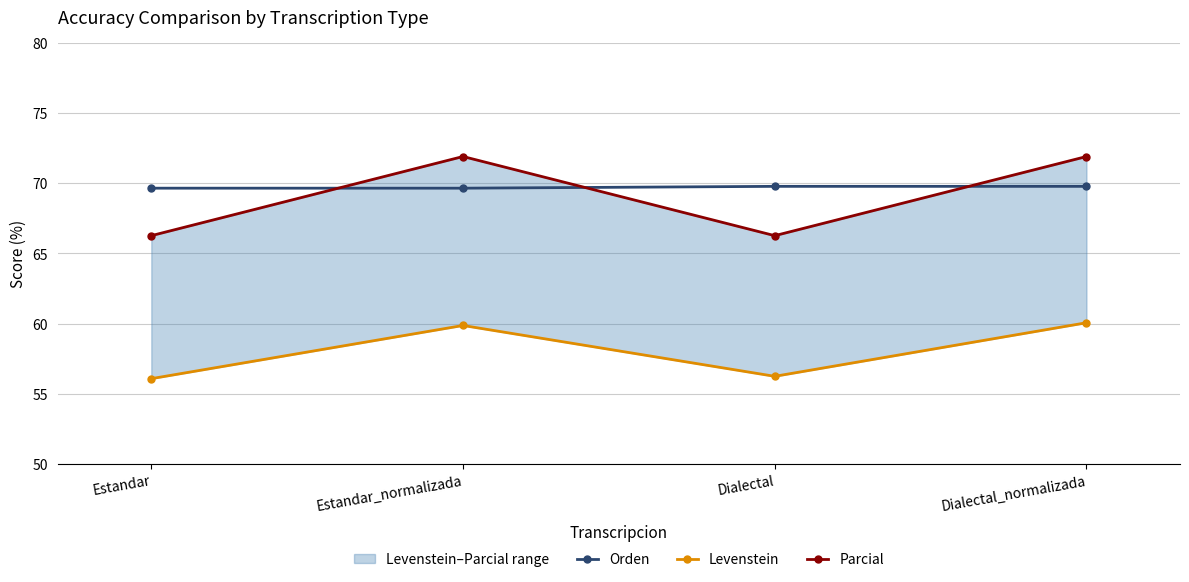

Which category has the lowest value in the Parcial series?

Estandar